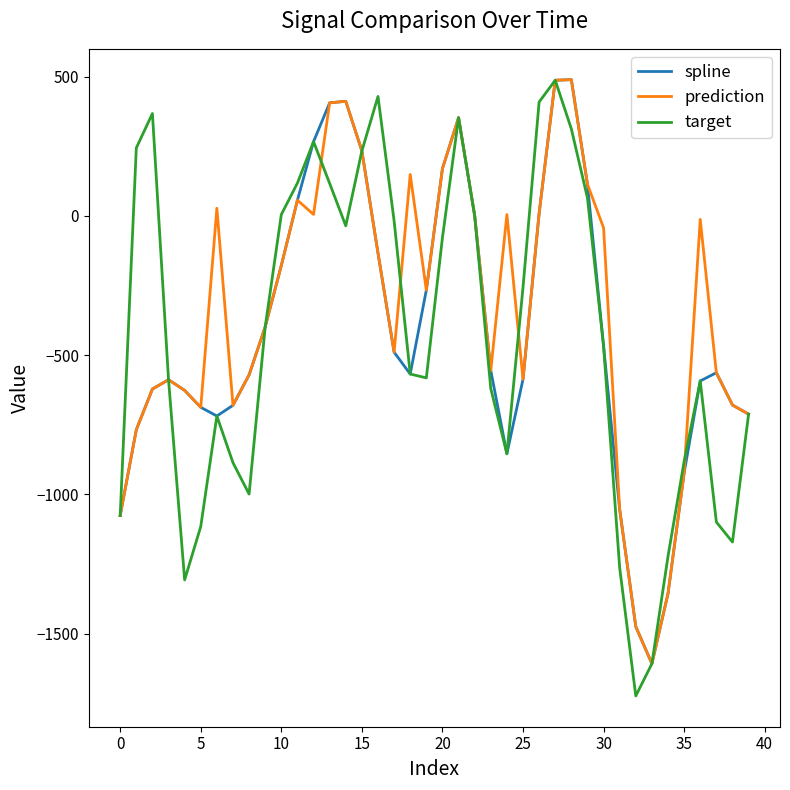

What is the minimum value for prediction?

-1607.2